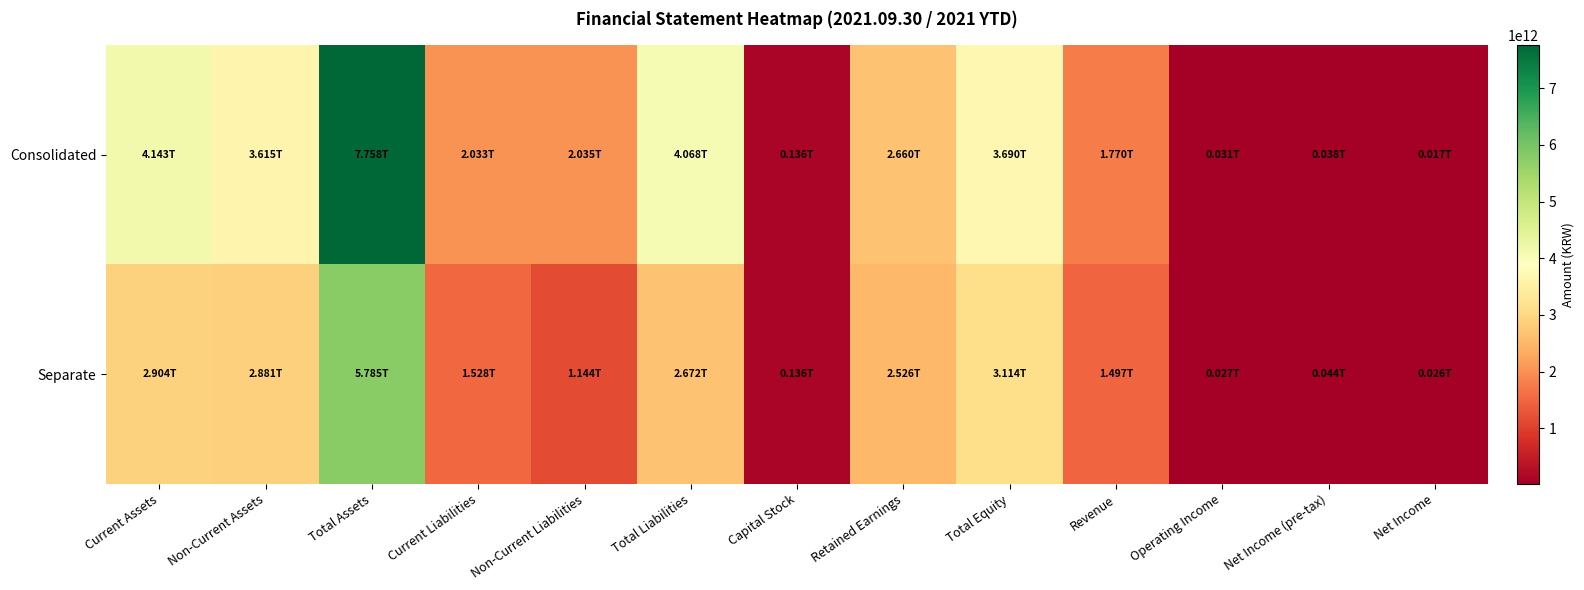

Rank the series by their average value, from highest to lowest.

Consolidated, Separate